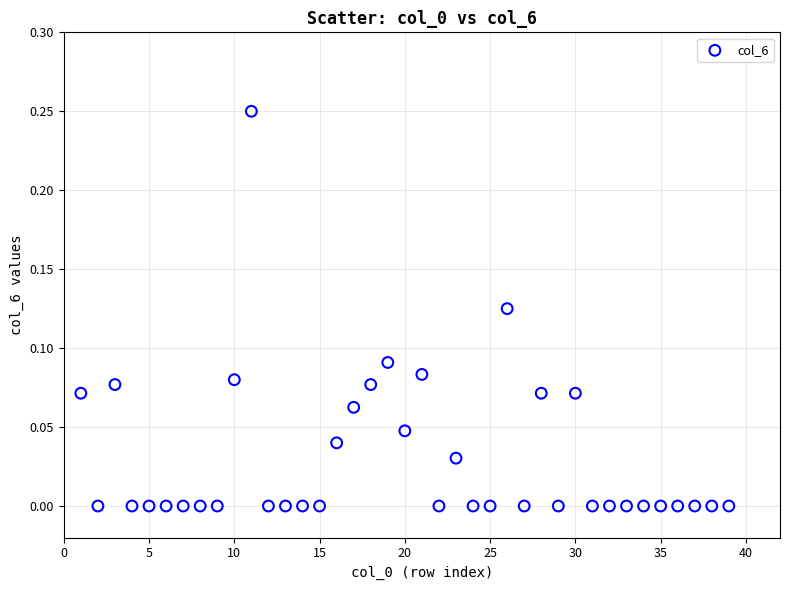

What is the range of X values (max minus min)?

38.0